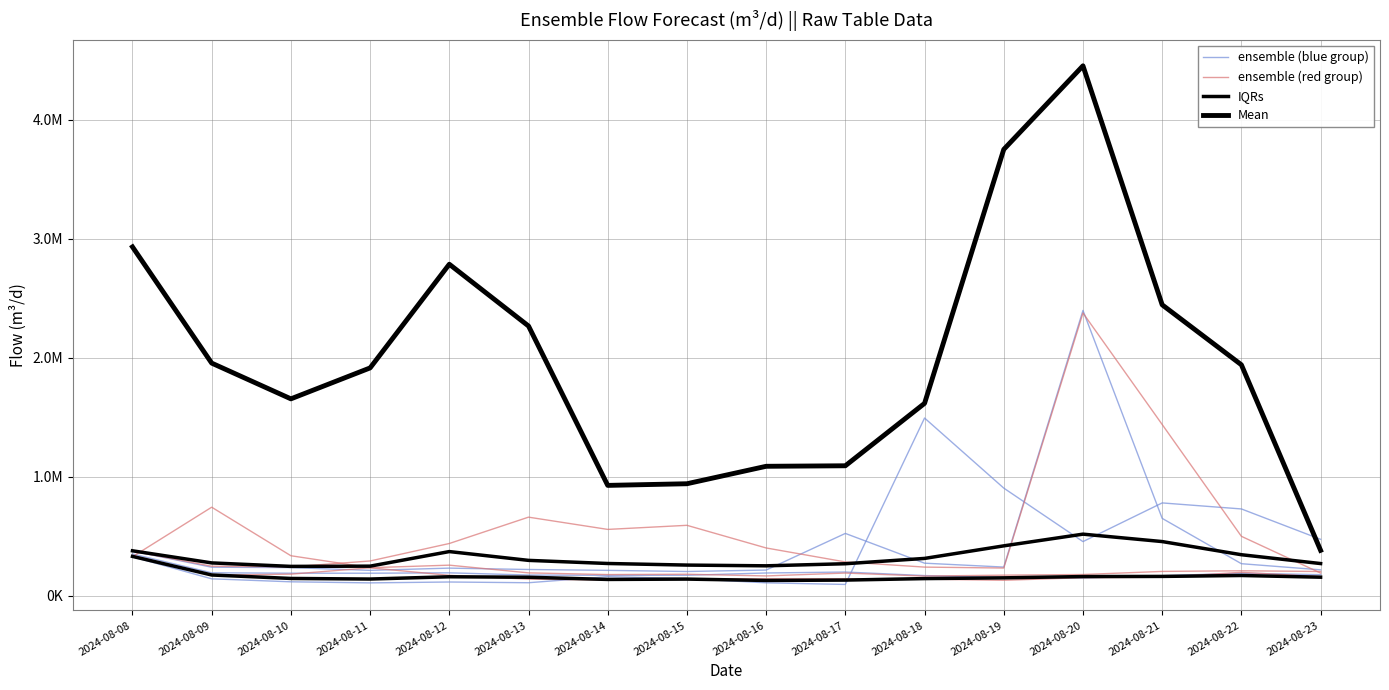

At which category does ensemble (blue group) reach its first local valley?

2024-08-11